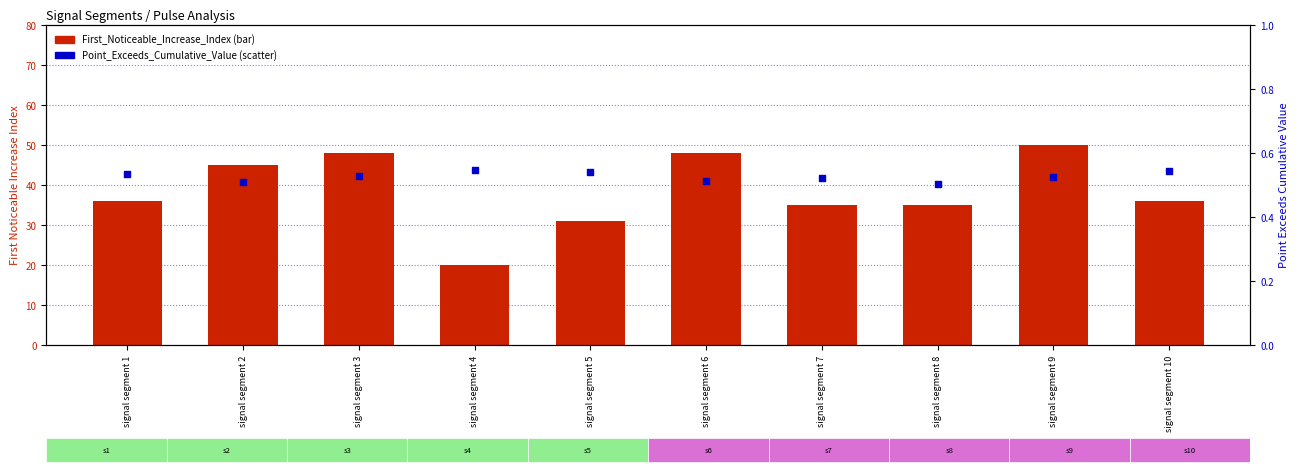

What are all the series names shown in the legend?

First_Noticeable_Increase_Index, Point_Exceeds_Cumulative_Value